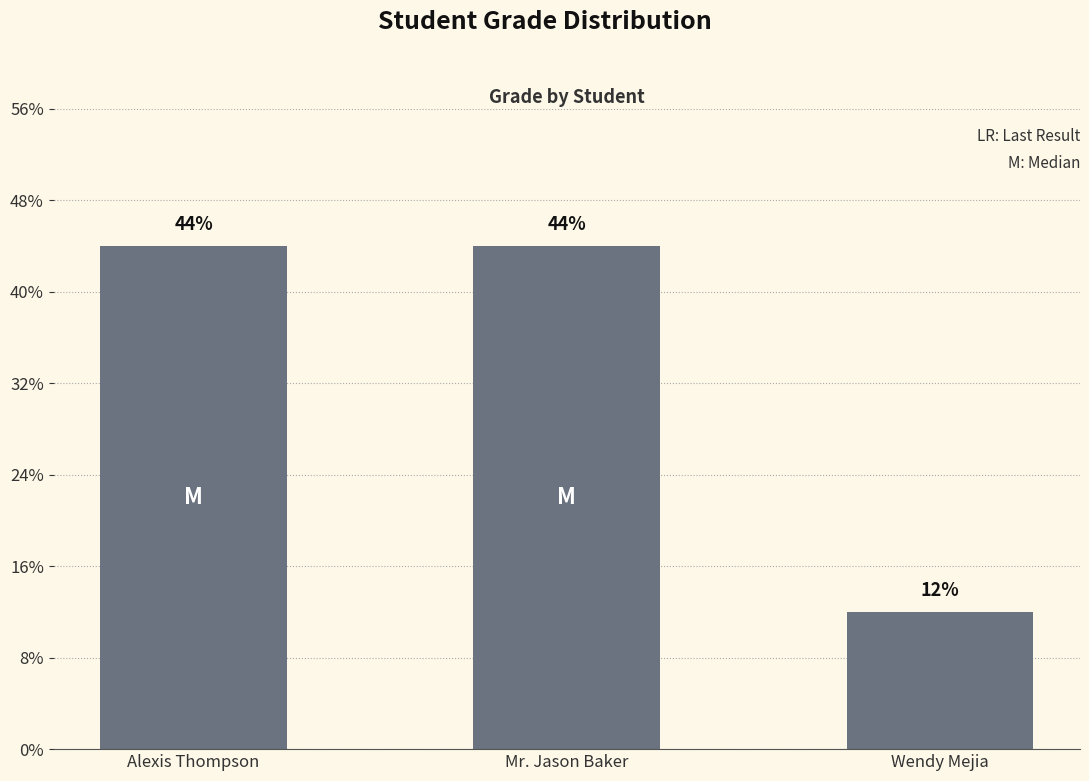

How many categories are shown in the chart?

3